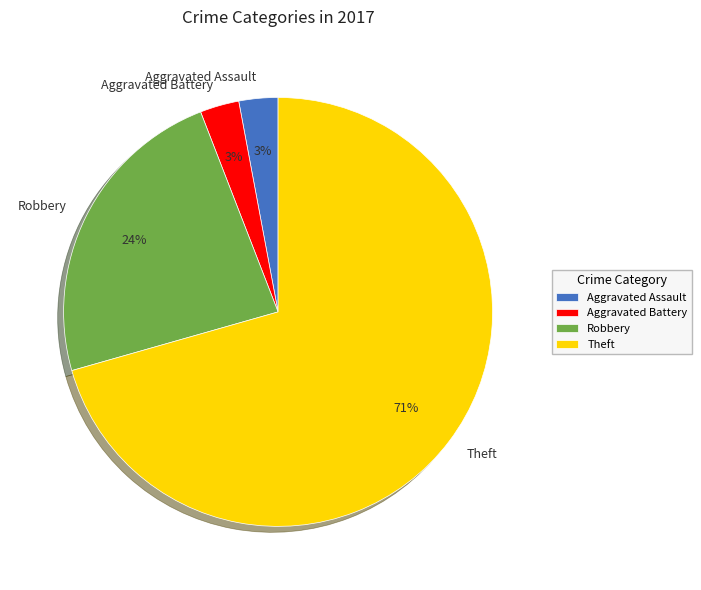

True or false: Aggravated Assault accounts for 3% of the total.

True